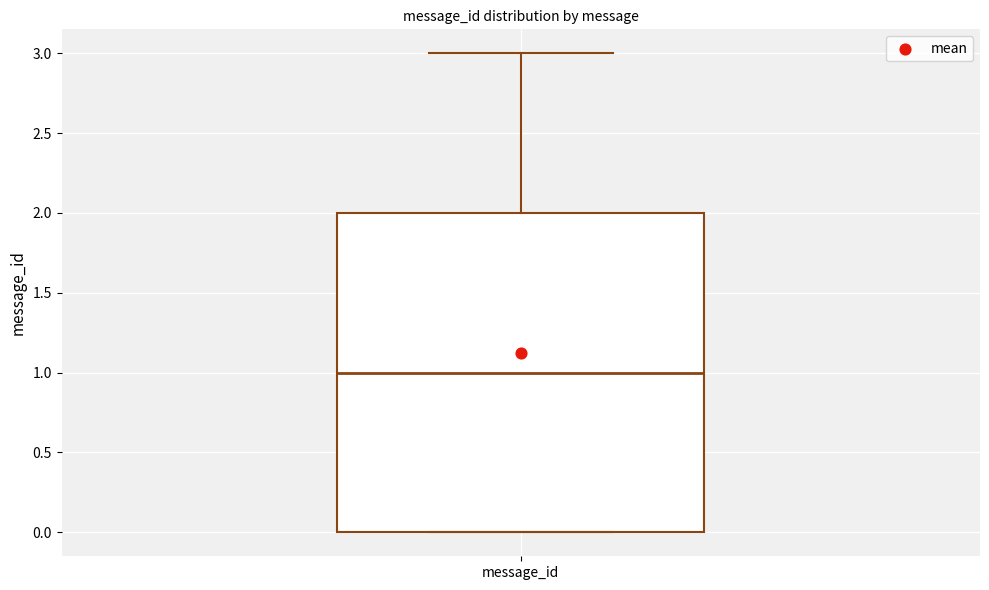

Read this box plot against the y-axis: the position of the median line, the range covered by the box, and the ends of both whiskers. The values are not printed on the chart, so give them approximately, as read against the axis.

median 1, box 0 to 2, whiskers 0 to 3